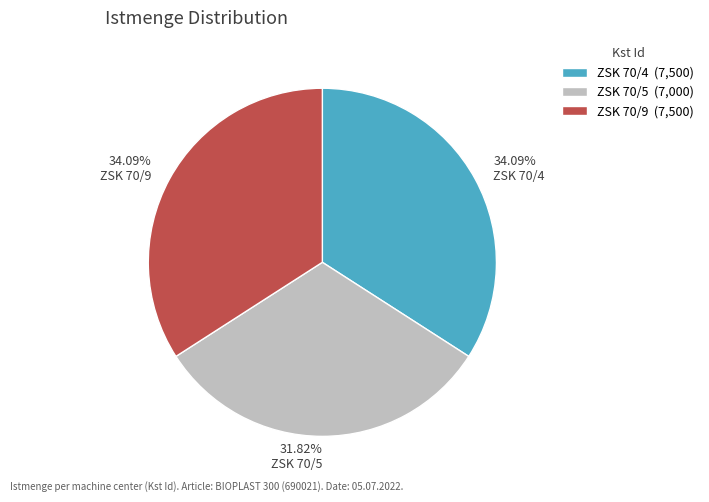

Which slice is the smallest?

31.82% ZSK 70/5